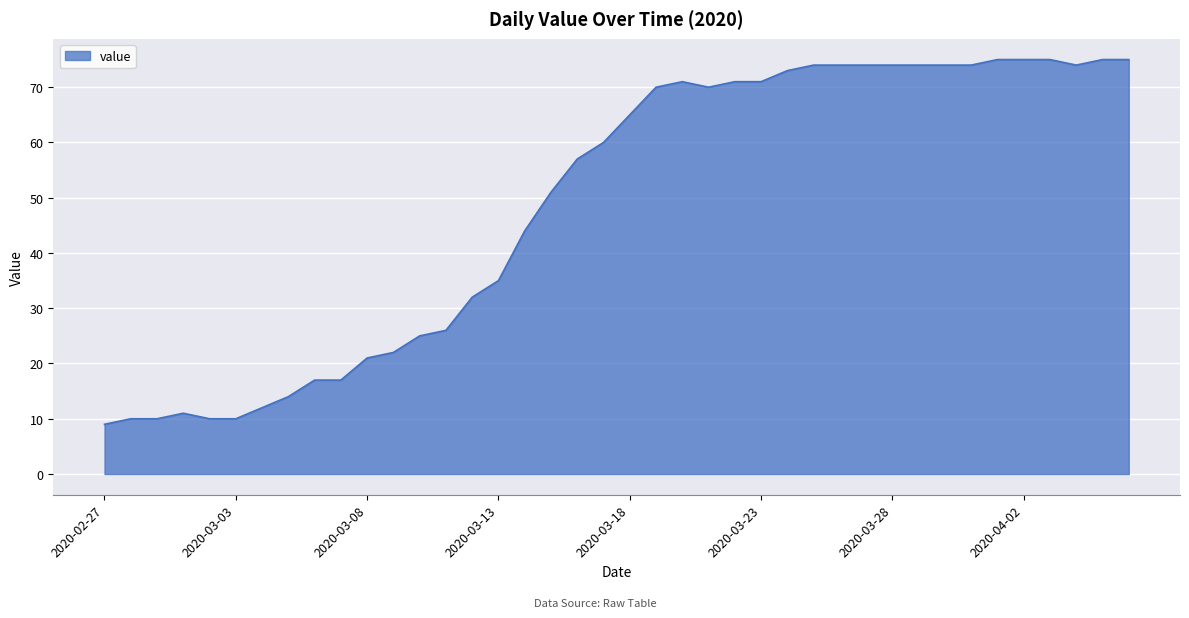

Reading right to left, what are all the values shown in this chart?

75	75	74	75	75	75	74	74	74	74	74	74	74	73	71	71	70	71	70	65	60	57	51	44	35	32	26	25	22	21	17	17	14	12	10	10	11	10	10	9